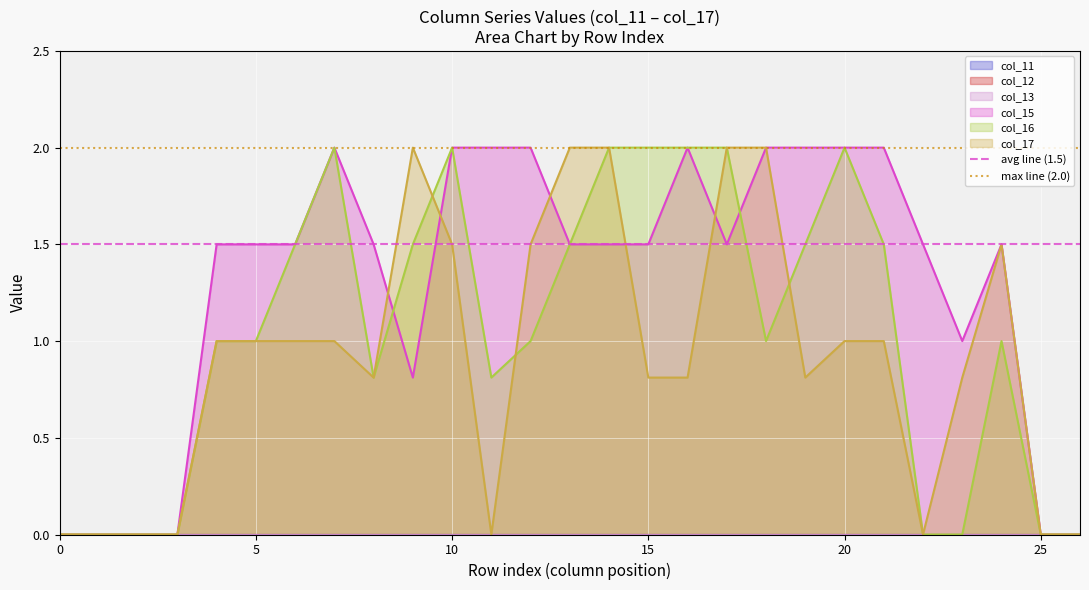

Is it true that max line (2.0) equals 2.9 at 0?

False